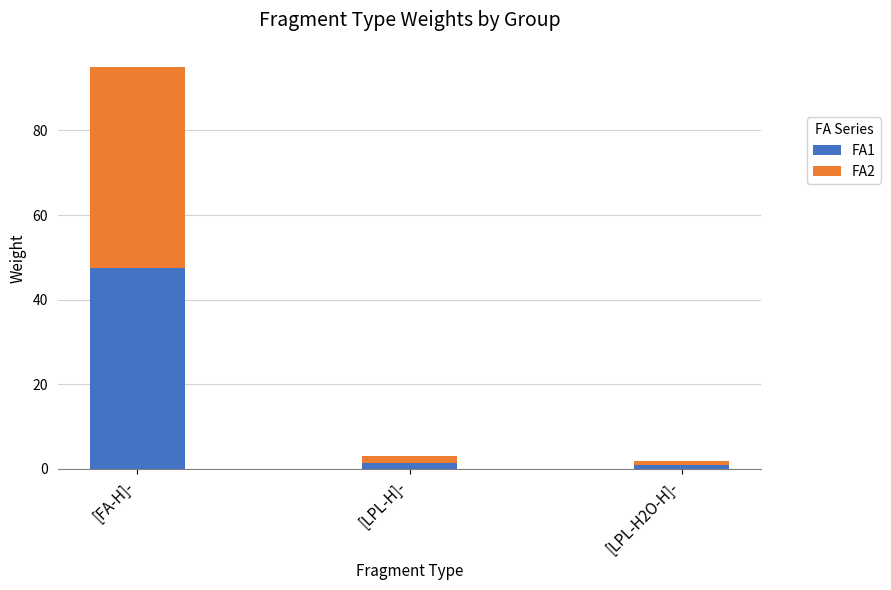

The FA1 series shows 16.5 at [FA-H]-. True or false?

False